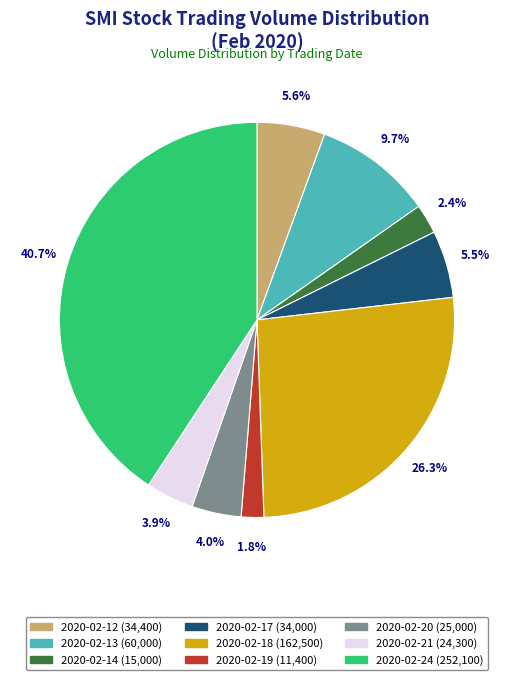

What is the ratio of the value at 2020-02-13 to the value at 2020-02-17?

1.8